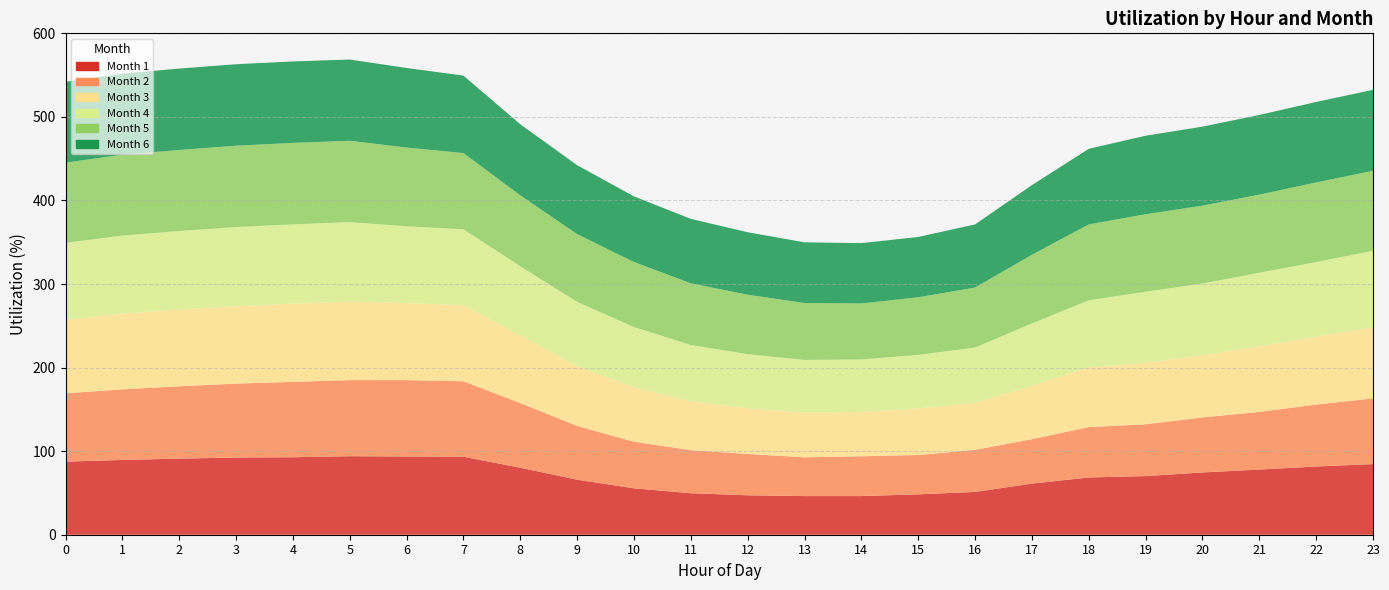

Reading left to right, transcribe all the data shown in this chart.

1: 87.4	89.5	91.1	92.4	92.7	94.0	93.6	93.3	80.2	65.9	55.5	49.6	47.2	46.2	46.2	48.3	51.2	61.2	68.5	70.2	74.5	78.0	81.7	84.5
2: 81.8	84.4	86.6	88.5	90.2	91.0	91.4	90.3	77.5	64.3	55.7	51.5	49.5	46.4	47.7	47.0	50.3	53.2	60.3	62.0	65.9	69.0	74.1	78.7
3: 87.8	90.7	91.8	92.5	93.6	94.0	92.2	91.0	81.0	71.8	65.4	58.6	54.9	53.6	53.0	55.7	56.6	64.0	71.6	73.7	74.5	78.4	81.3	85.0
4: 92.2	93.4	94.0	94.9	94.9	95.0	91.9	90.8	82.6	76.7	71.8	67.3	64.6	63.0	62.9	64.2	65.9	74.5	80.1	84.9	85.7	88.2	89.2	91.6
5: 96.0	96.8	97.0	97.3	97.5	97.3	94.2	91.2	84.9	81.0	77.8	73.8	71.1	68.1	67.0	68.9	71.8	82.2	90.8	92.8	93.2	93.5	95.2	95.7
6: 96.8	97.1	97.4	97.5	97.5	97.2	95.2	92.7	85.0	82.5	78.5	77.1	74.7	72.6	72.2	72.2	75.5	83.3	90.5	93.9	94.5	95.3	96.3	96.9